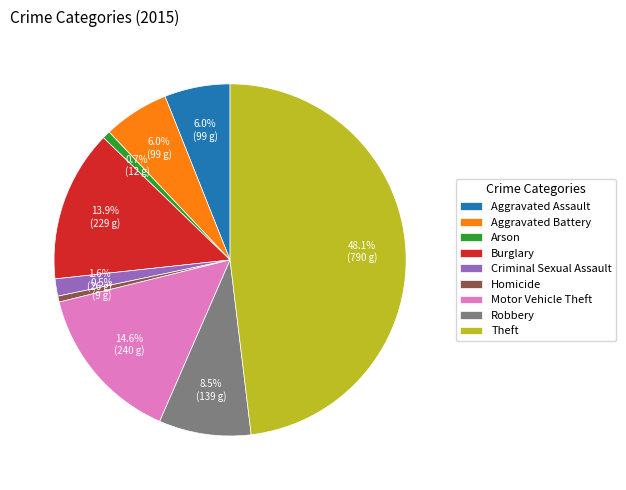

Which slice is the largest?

Theft